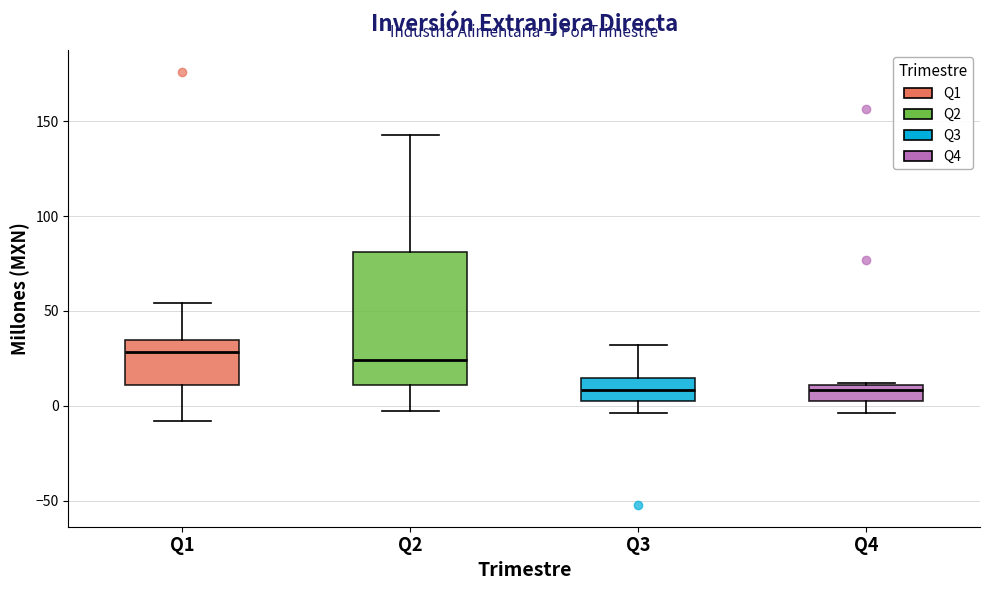

Comparing the boxes themselves (not the whiskers), which one is the tallest?

Q2